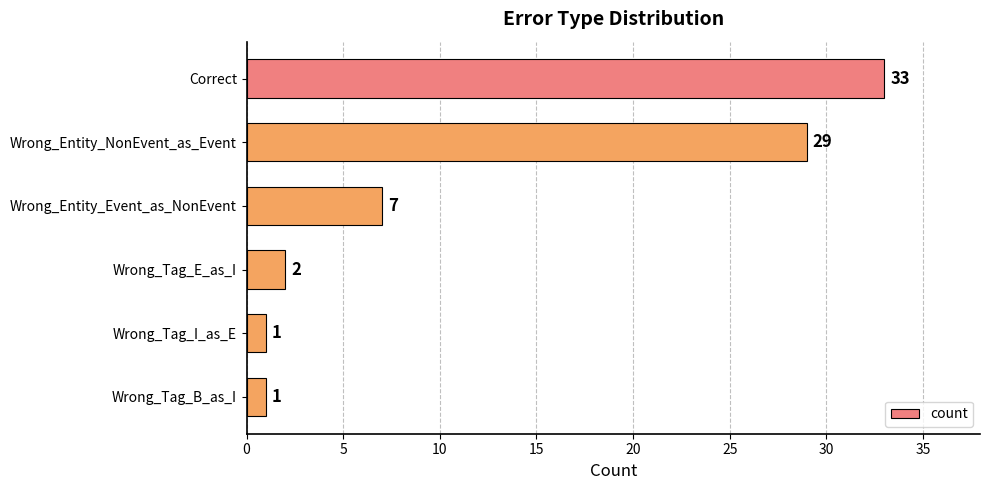

At which label is the value closest to 17?

Wrong_Entity_Event_as_NonEvent